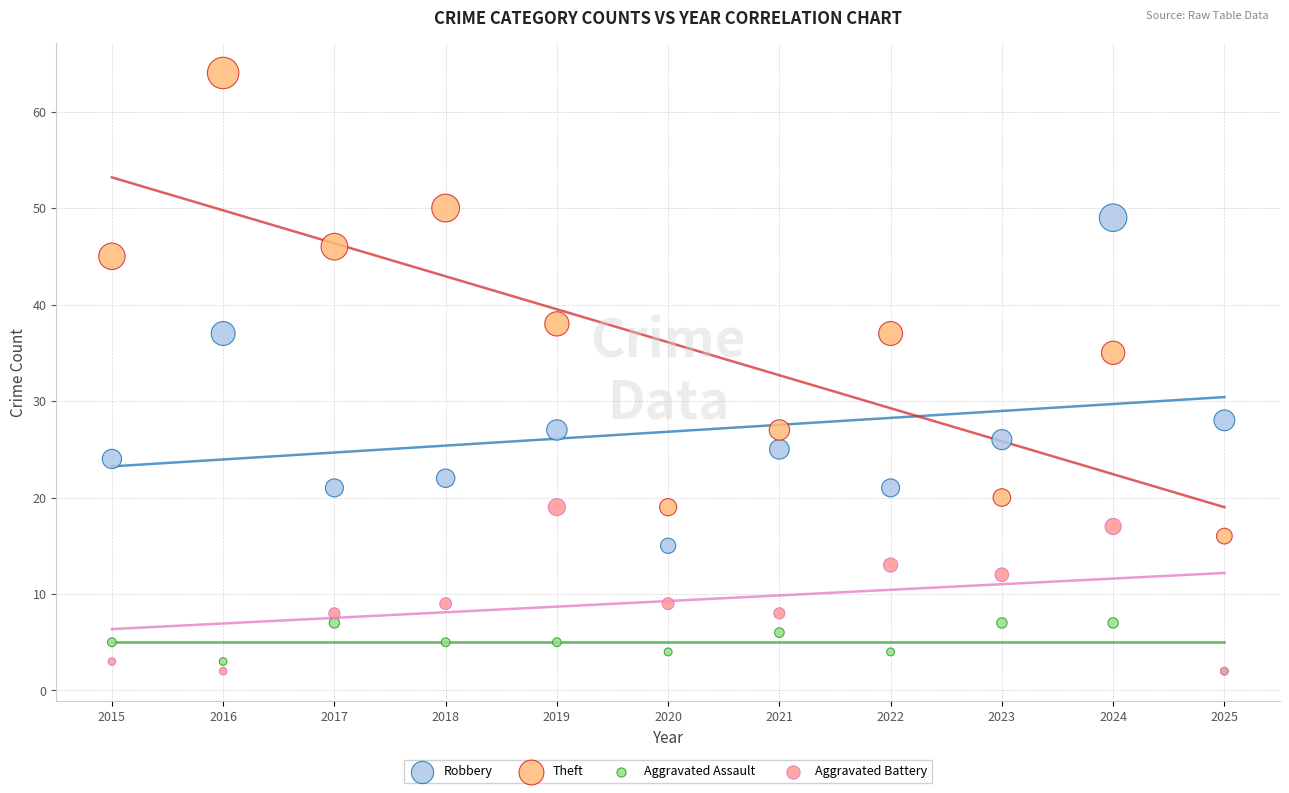

In the Theft series, what Y value is closest to 40?

38